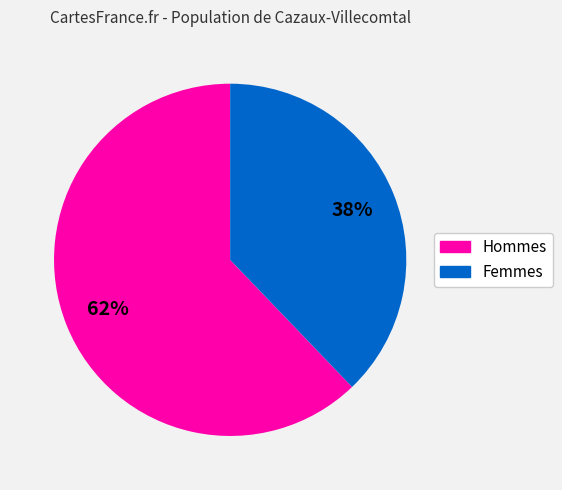

Is there any slice that represents more than half of the pie?

Yes